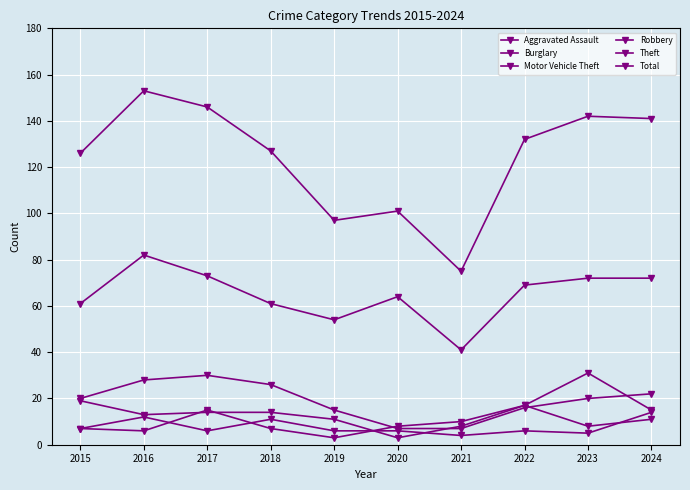

Does the chart display data point markers on the line(s)?

Yes